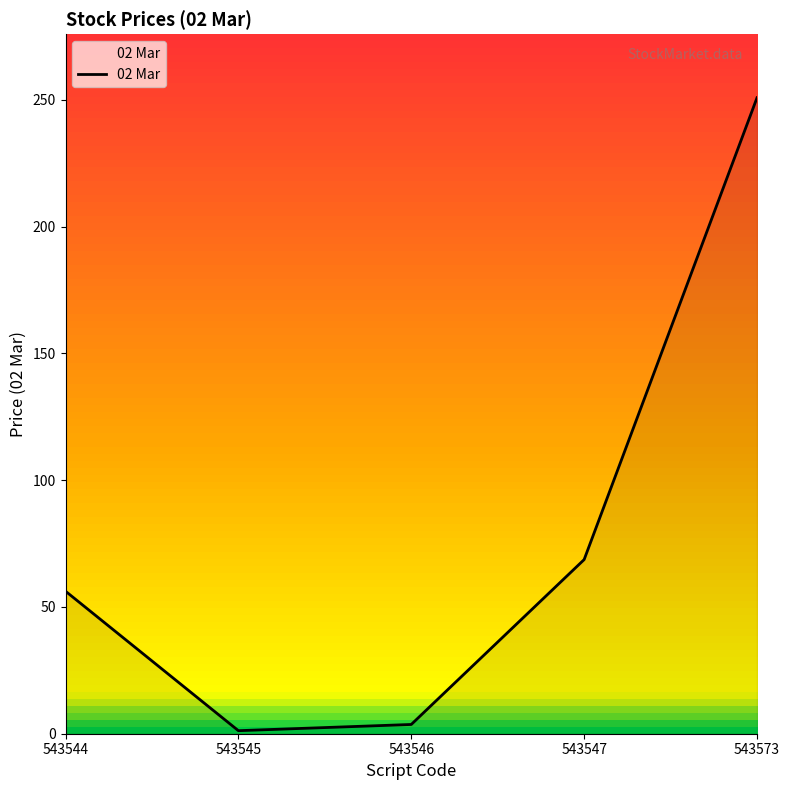

What is the change in value from 543545 to 543573?

+249.6